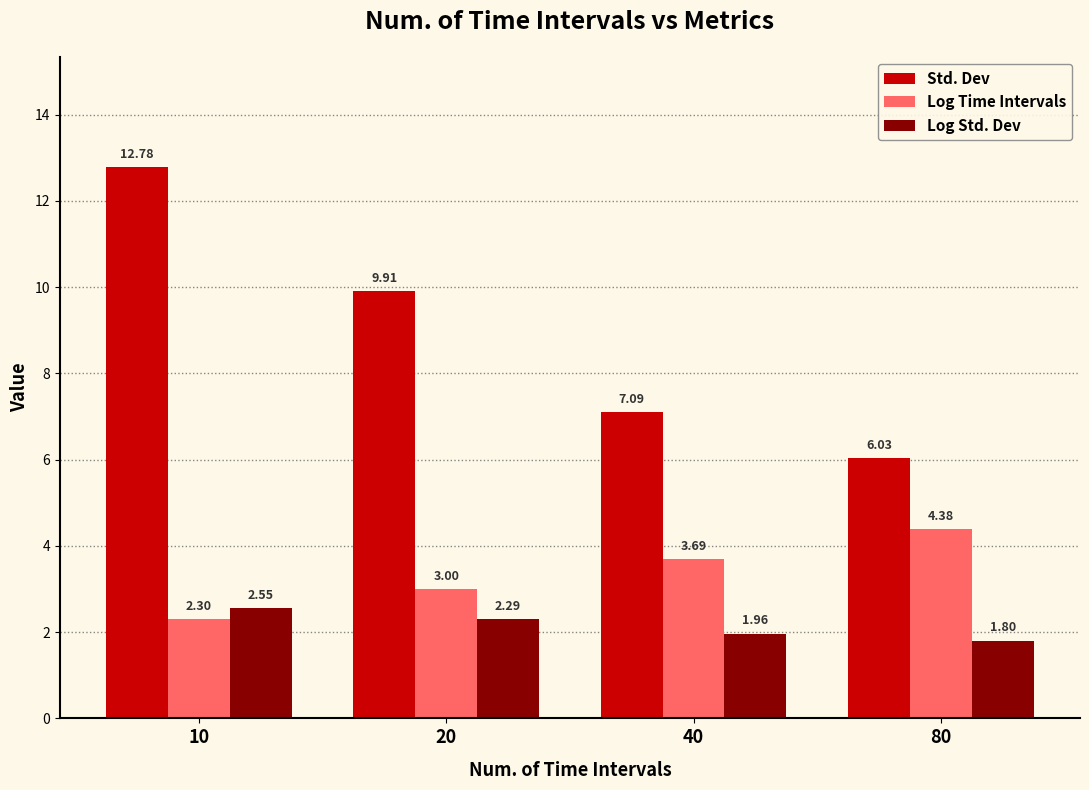

Which series changed the most between 20 and 40?

Std. Dev